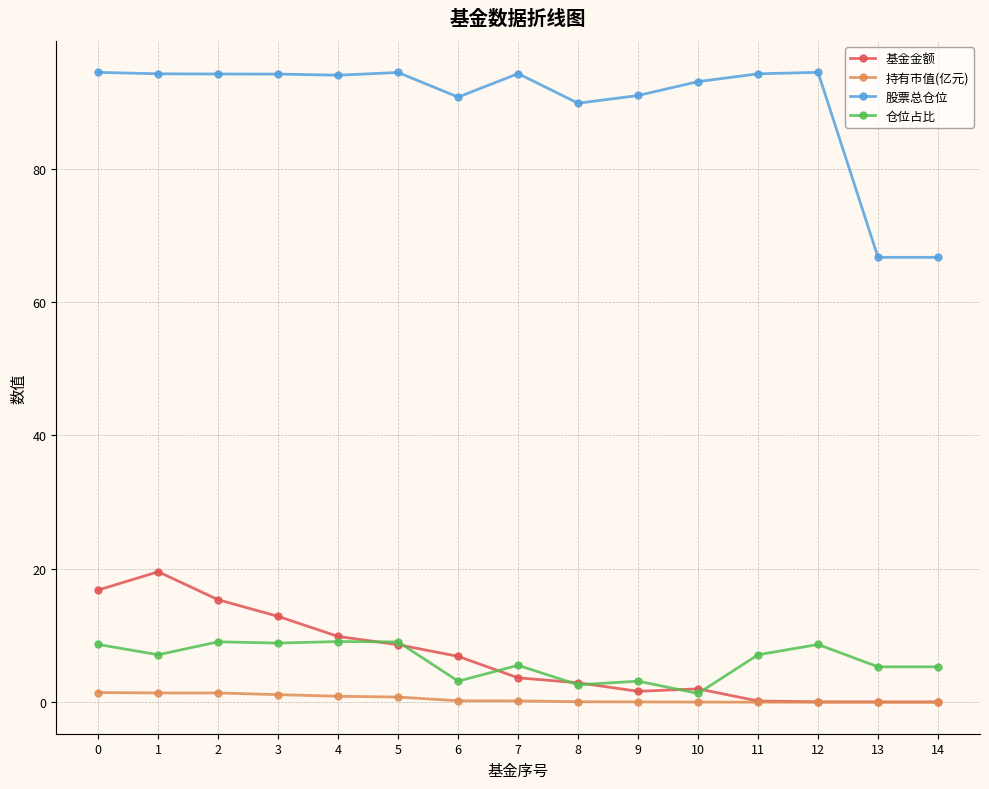

What is the greatest value displayed?

94.4